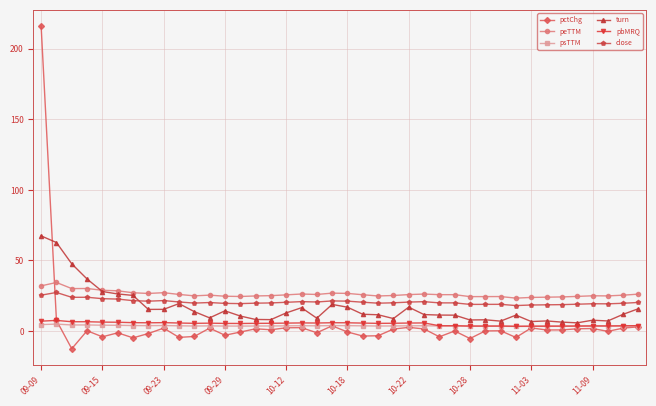

How many distinct data groups are displayed?

6